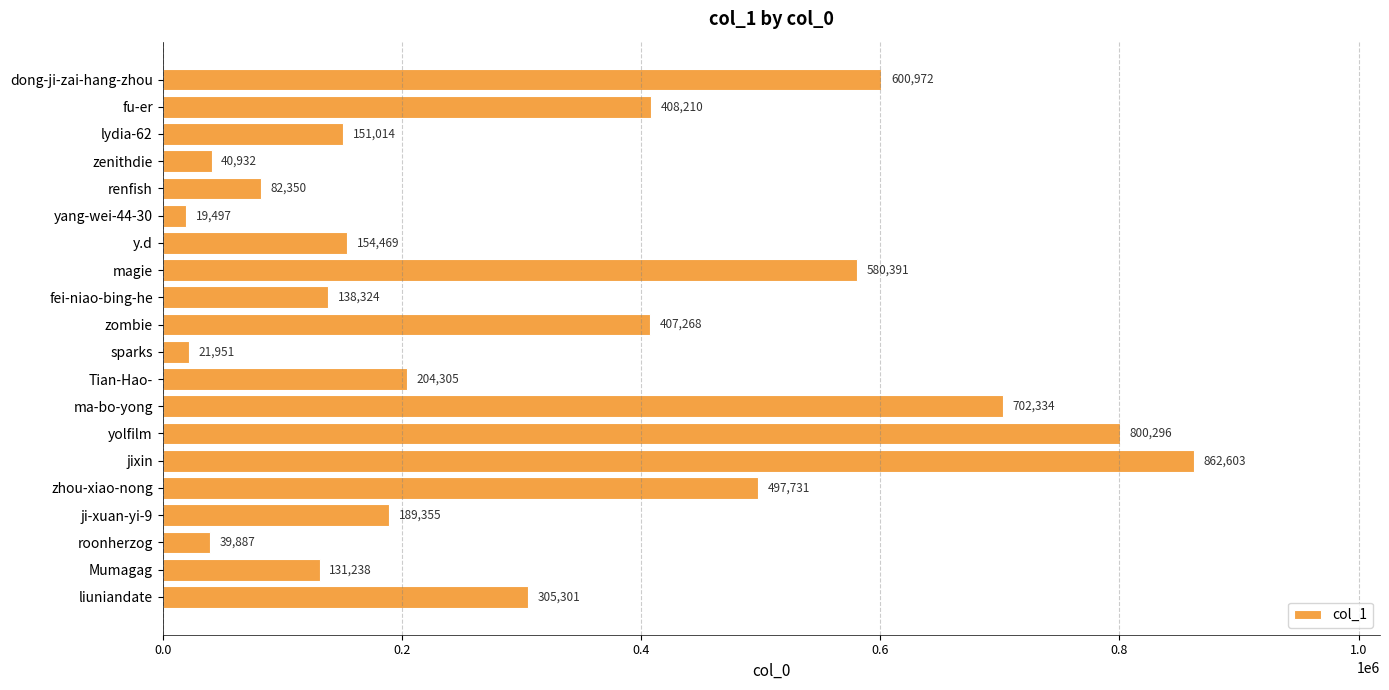

List the labels in order of value, smallest first.

yang-wei-44-30, sparks, roonherzog, zenithdie, renfish, Mumagag, fei-niao-bing-he, lydia-62, y.d, ji-xuan-yi-9, Tian-Hao-, liuniandate, zombie, fu-er, zhou-xiao-nong, magie, dong-ji-zai-hang-zhou, ma-bo-yong, yolfilm, jixin